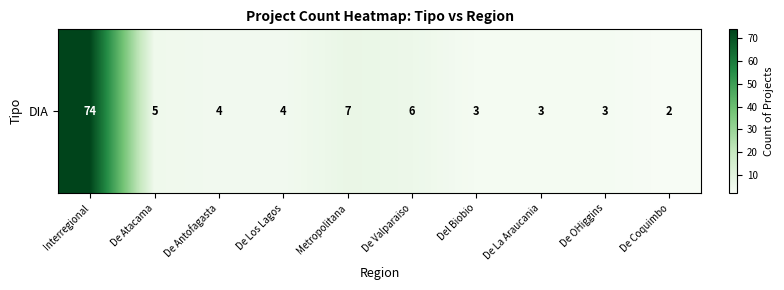

Read the value at Interregional, to the nearest 5.

75